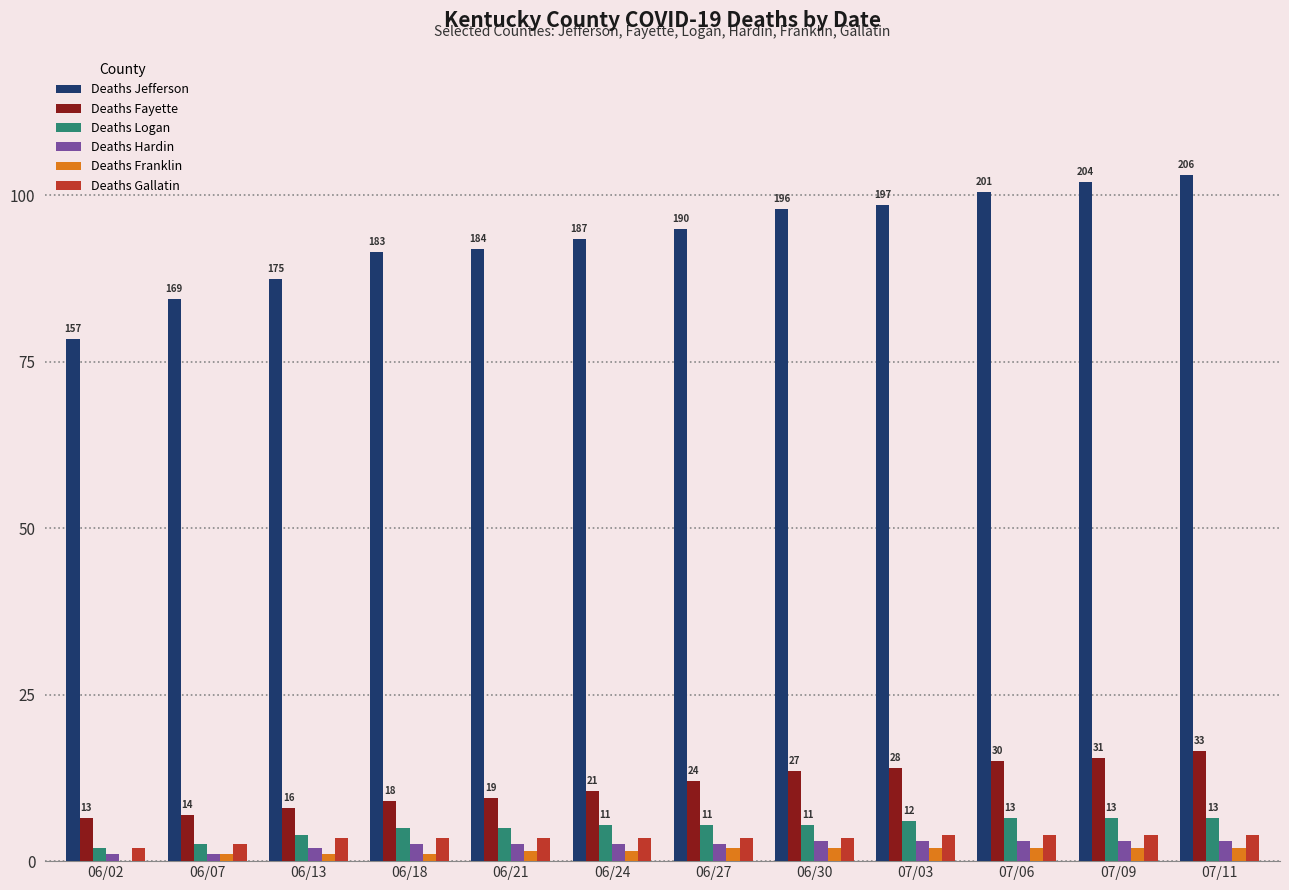

What is the difference between the maximum and minimum values in the Deaths Gallatin series?

4